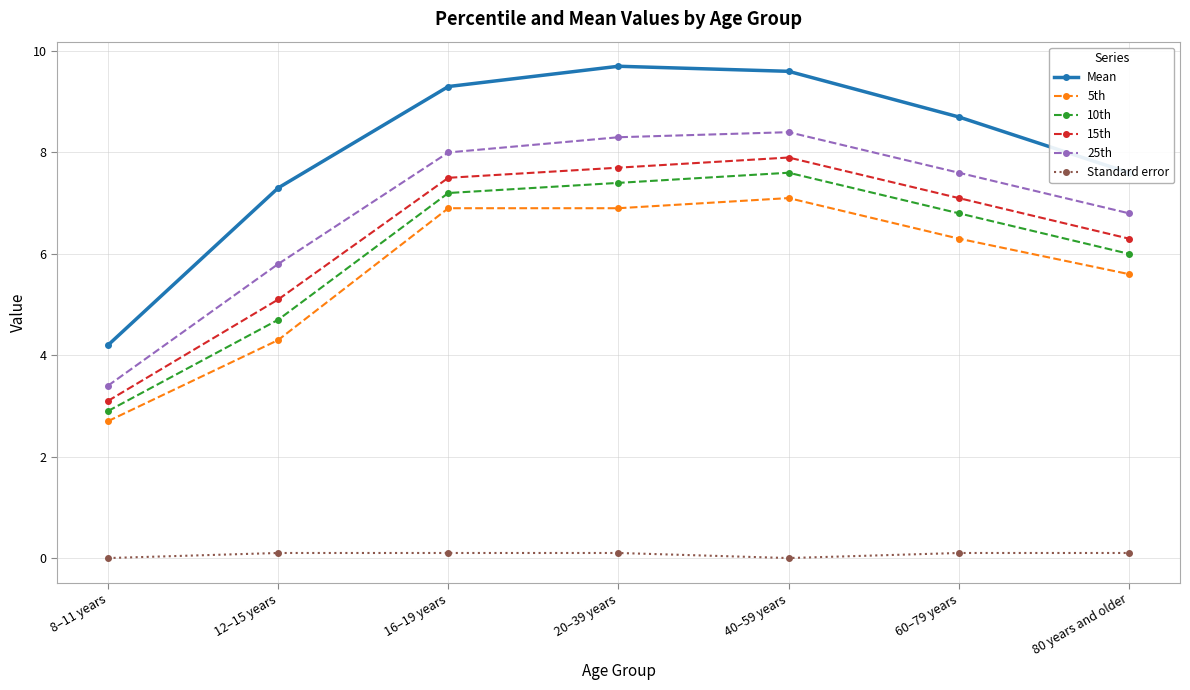

Is it true that 10th equals 6.0 at 80 years and older?

True